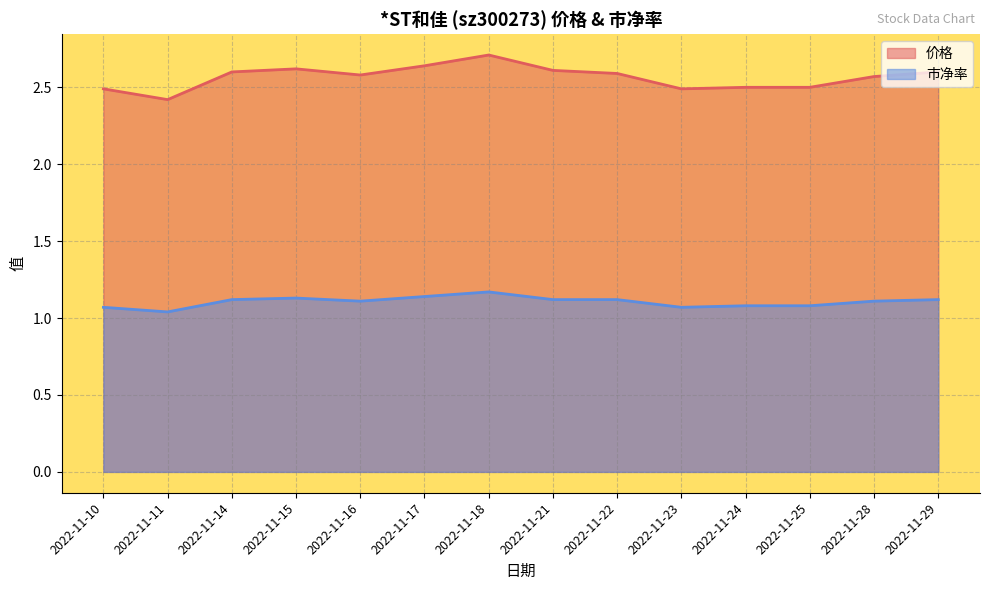

True or false: 市净率 has more than 2 points higher than both neighbors.

False